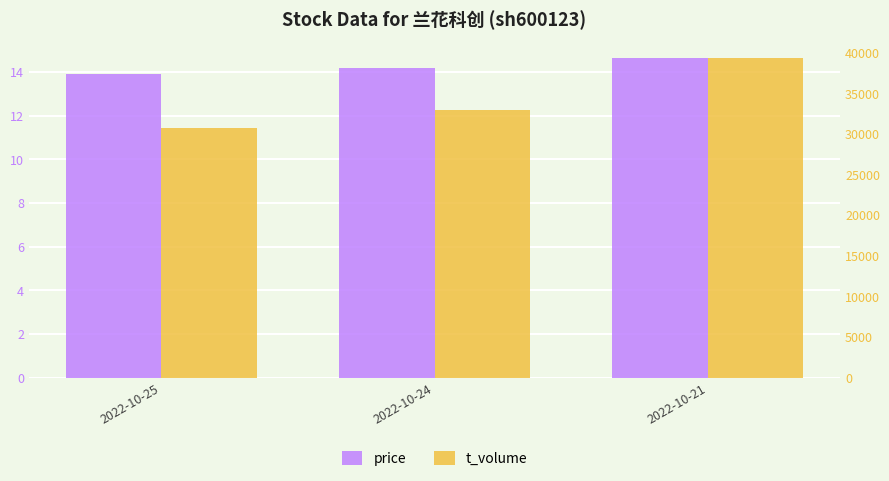

Where is price nearest to the value 14?

2022-10-25